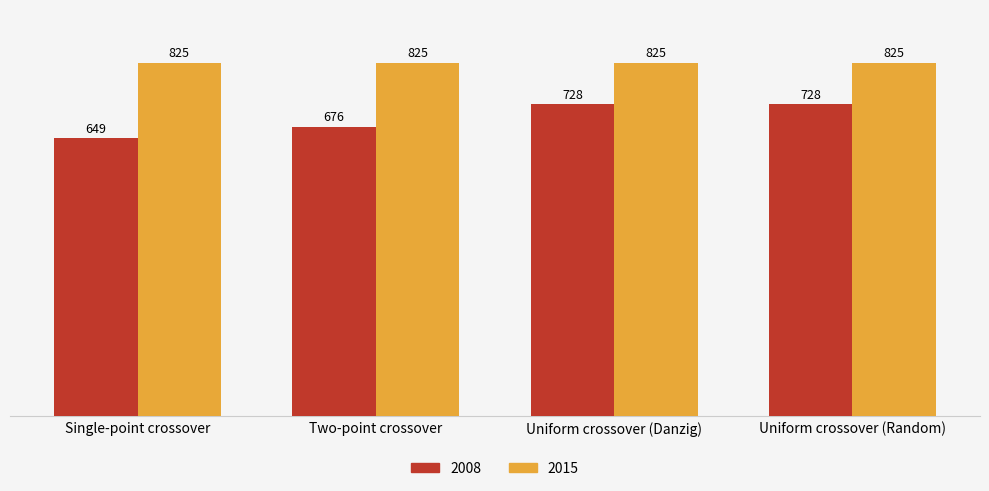

Reading right to left, extract all data points from this chart.

2008: 728	728	676	649
2015: 825	825	825	825